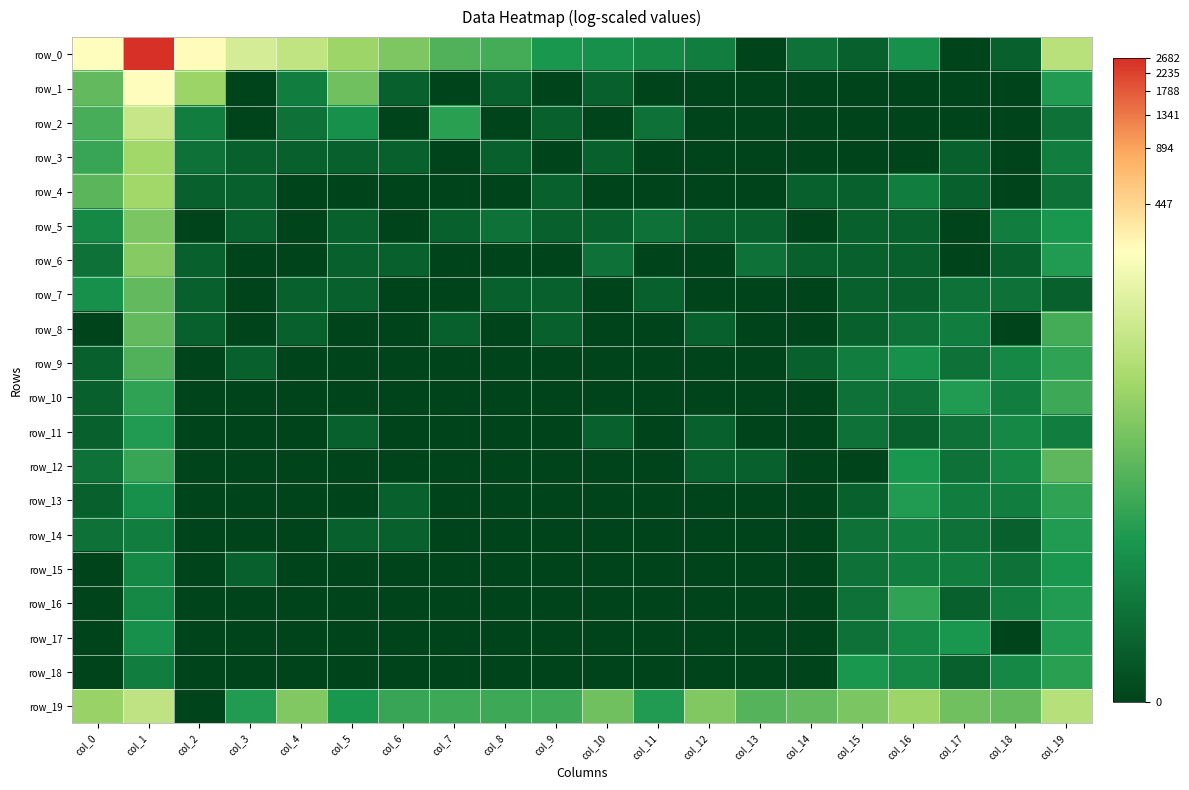

Rank the series by their maximum value, from lowest to highest.

row_15, row_11, row_14, row_17, row_18, row_13, row_16, row_10, row_9, row_12, row_7, row_8, row_5, row_6, row_3, row_4, row_19, row_2, row_1, row_0